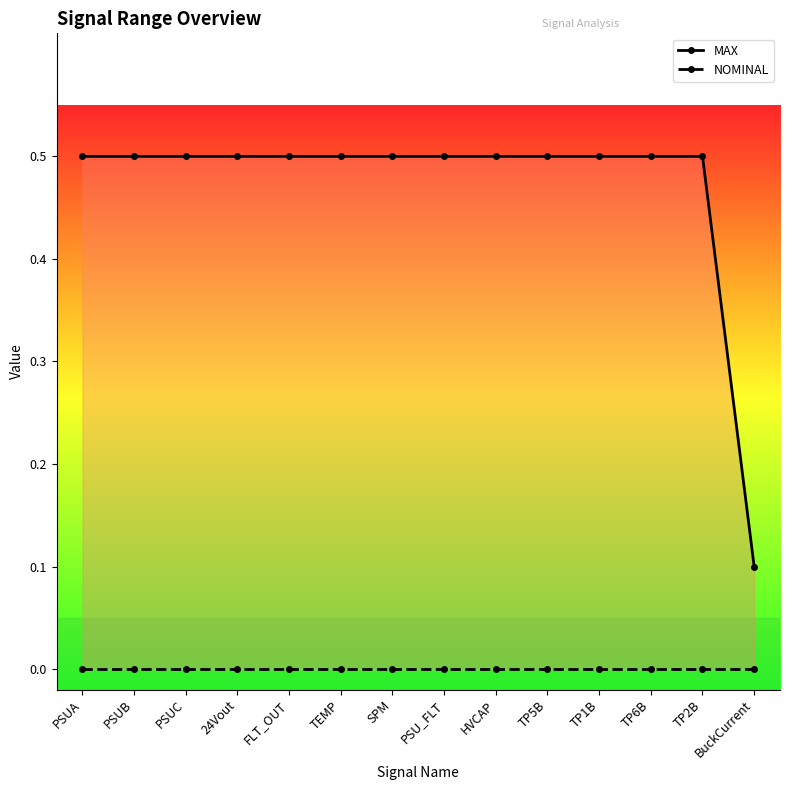

At which category is the sum across all series the highest?

PSUA